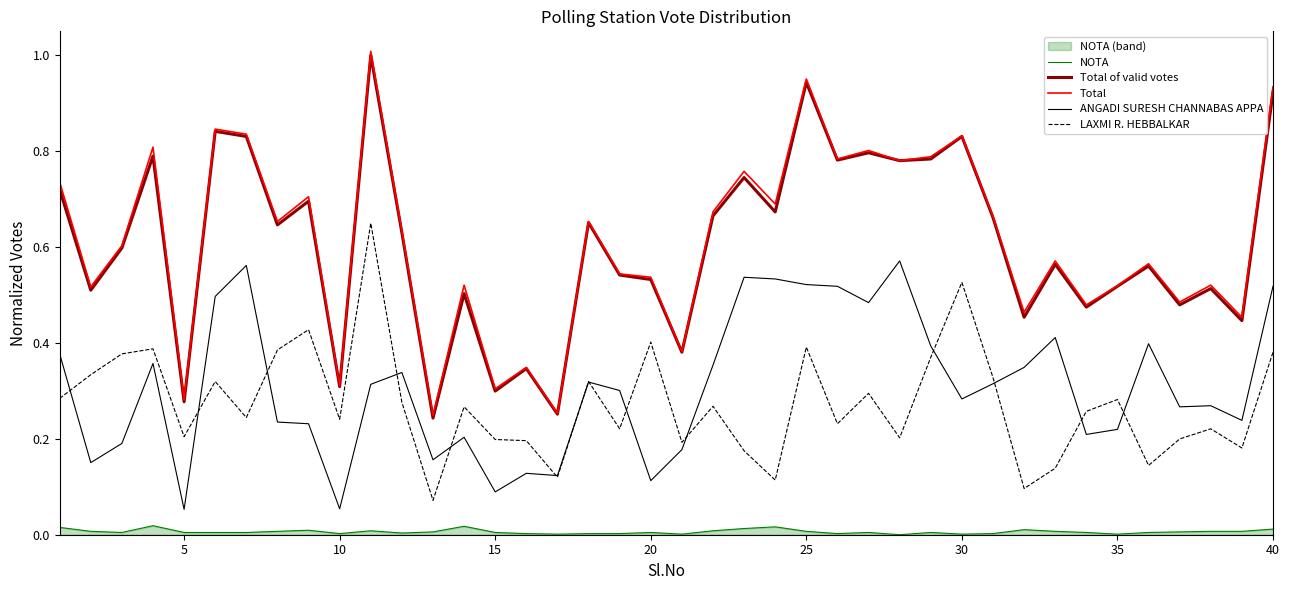

True or false: LAXMI R. HEBBALKAR and Total of valid votes cross at least once.

False